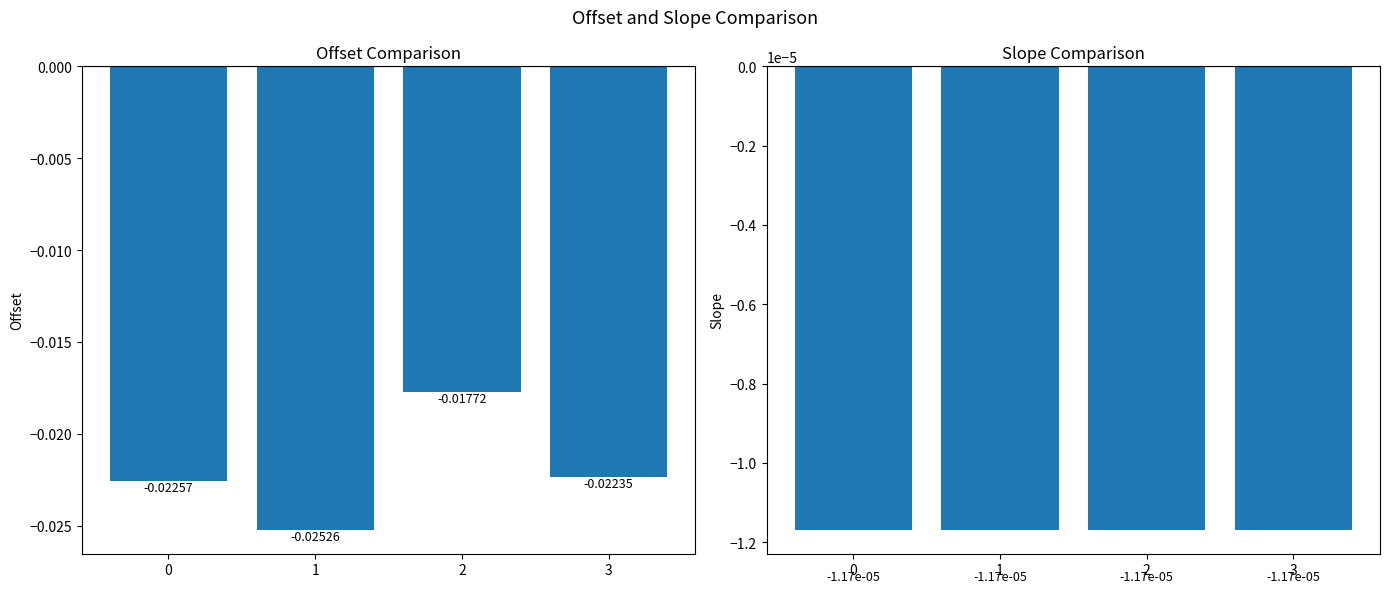

At which category is the sum across all series the highest?

2